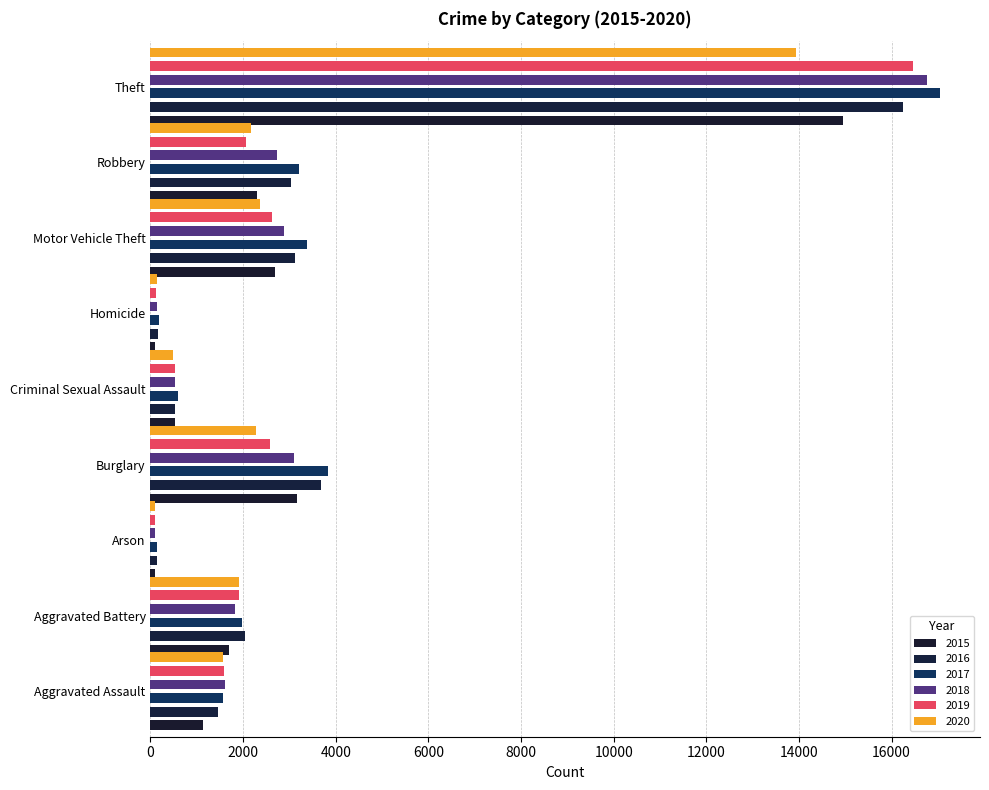

What is the average value of the 2019 series?

3112